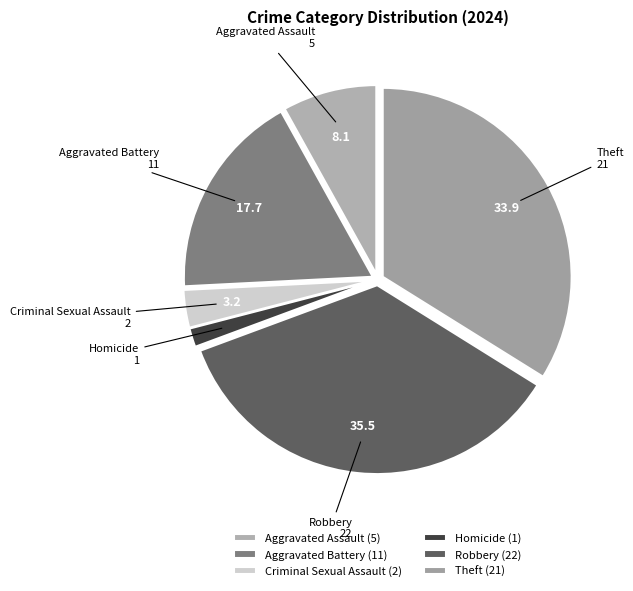

Do Robbery and Criminal Sexual Assault together represent more than half of the pie?

No